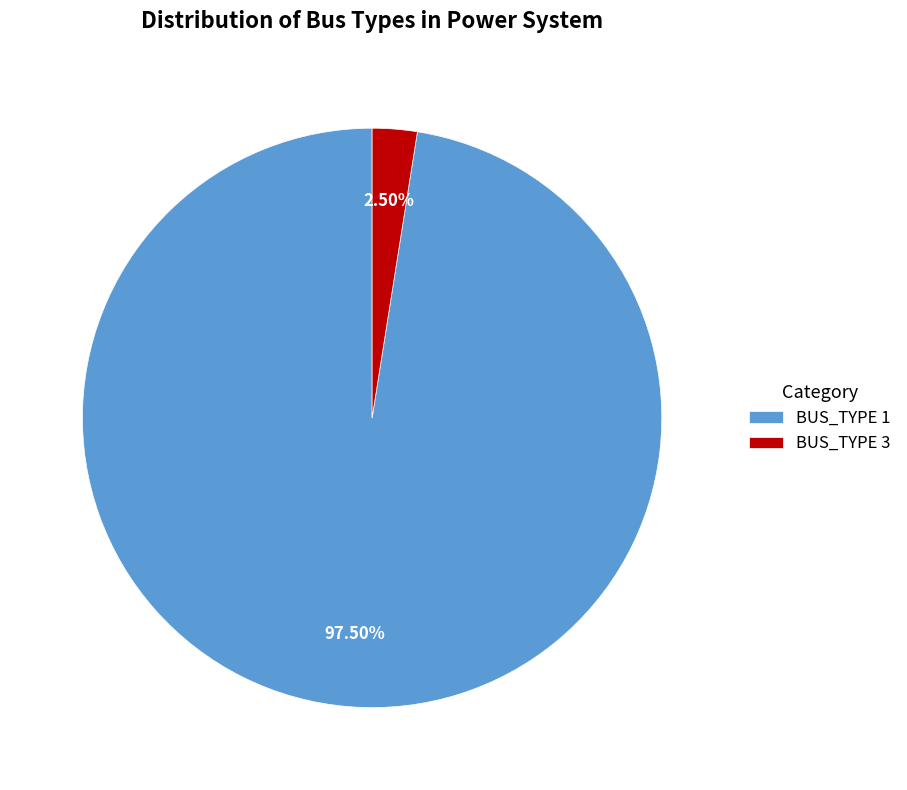

Does BUS_TYPE 3 account for over 50% of the chart?

No